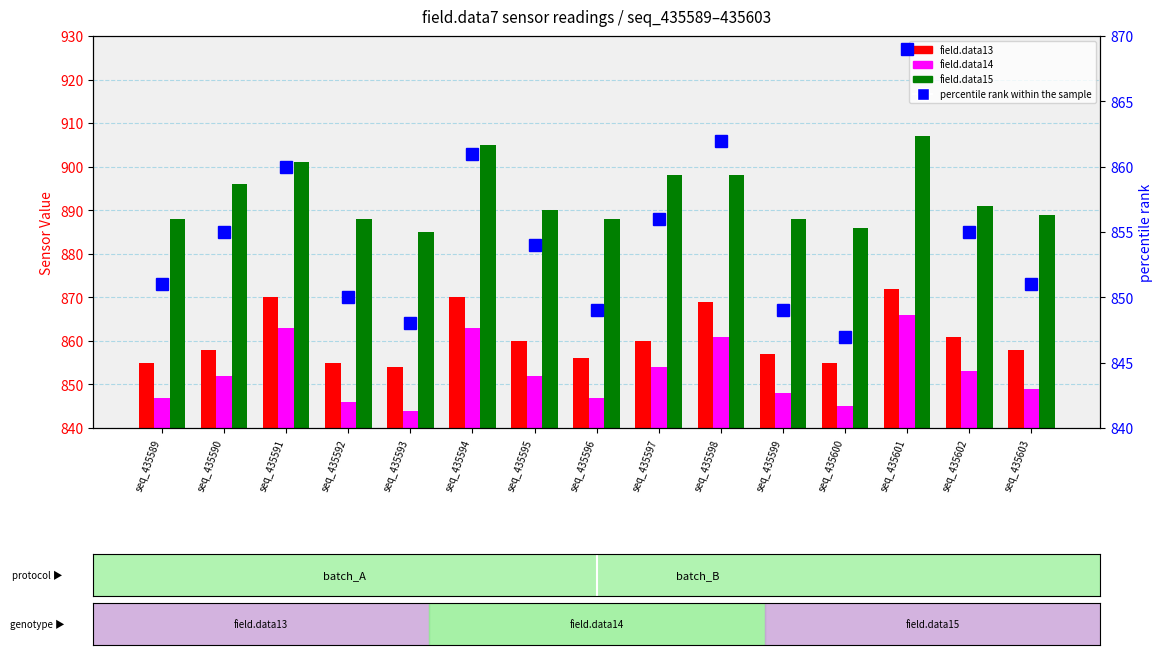

What is the spread (max minus min) of values at seq_435602?

38